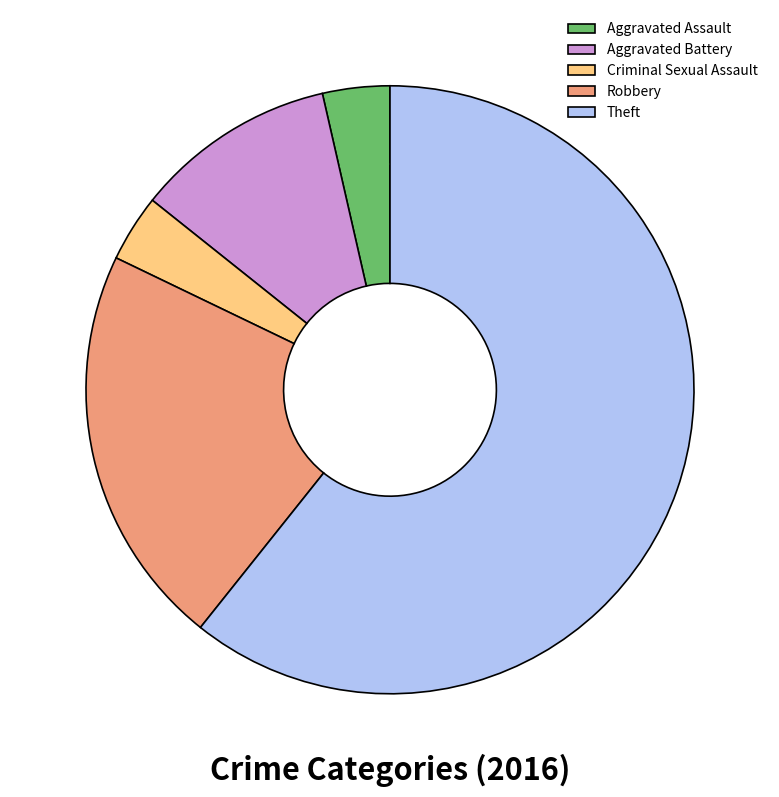

Count the number of slices in the pie.

5